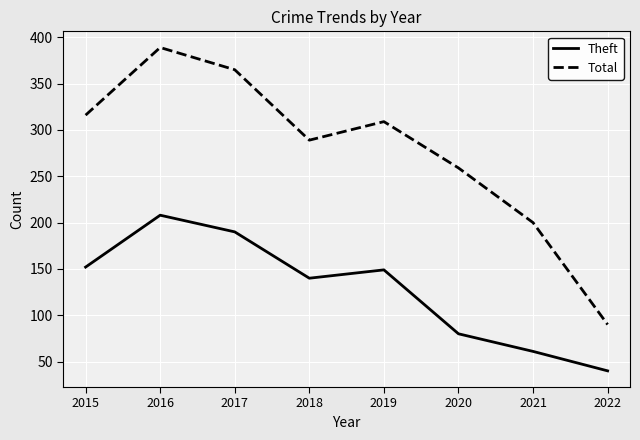

Does the chart display data point markers on the line(s)?

No